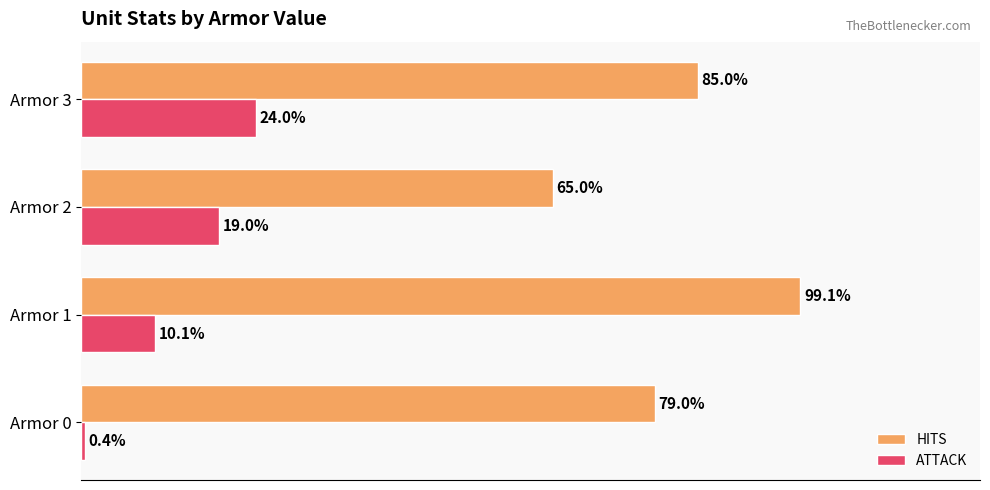

At which category is the sum across all series the highest?

Armor 1